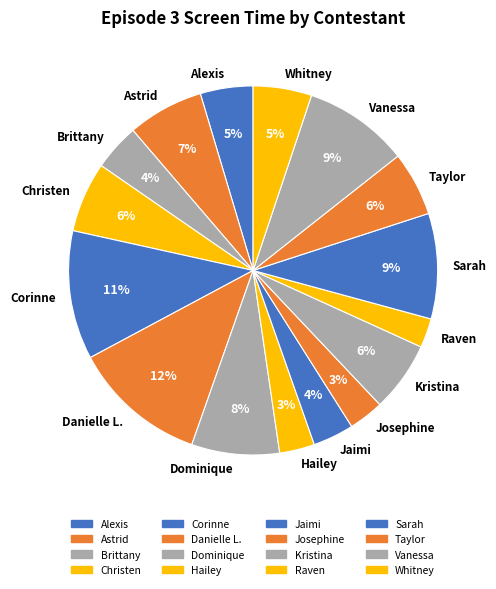

To the nearest percent, what percentage of the pie is Taylor?

6%